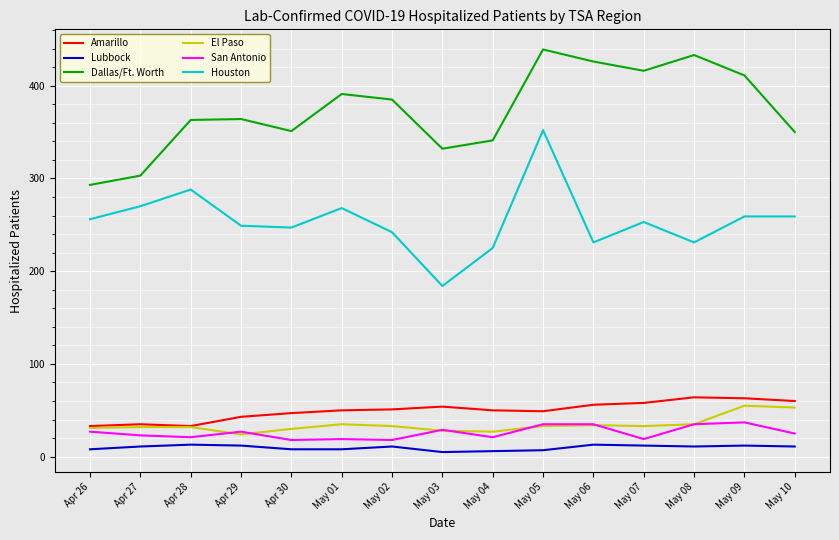

How many lines are shown in the chart?

6